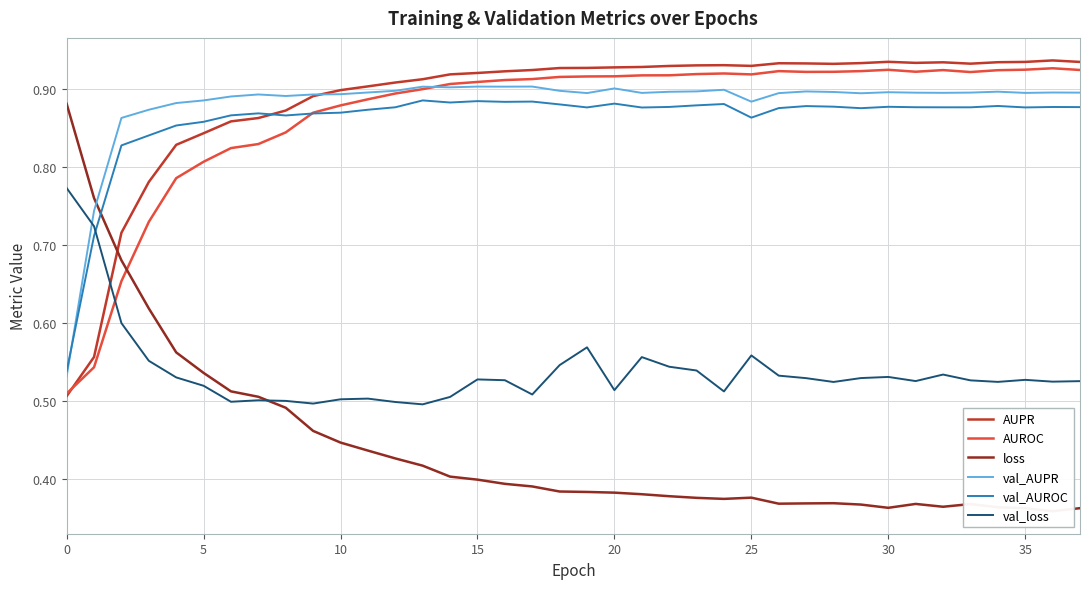

True or false: val_AUPR has a value of 1.2 at 10.

False